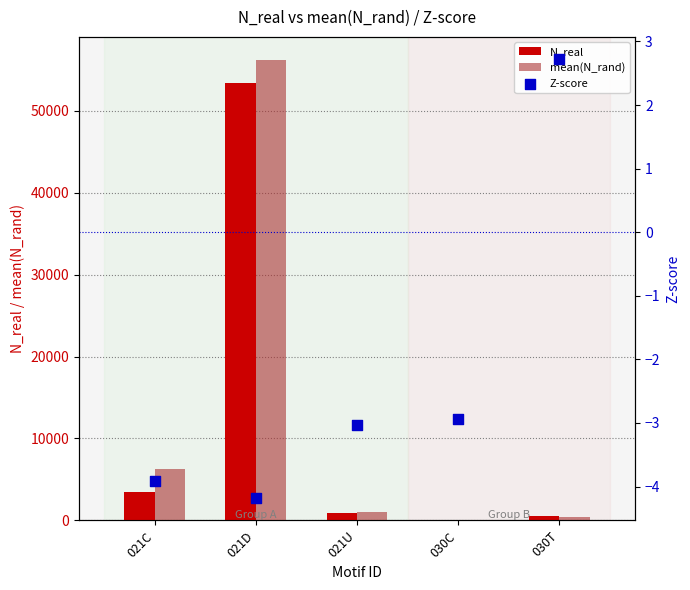

Which series has the largest total across all categories?

mean(N_rand)